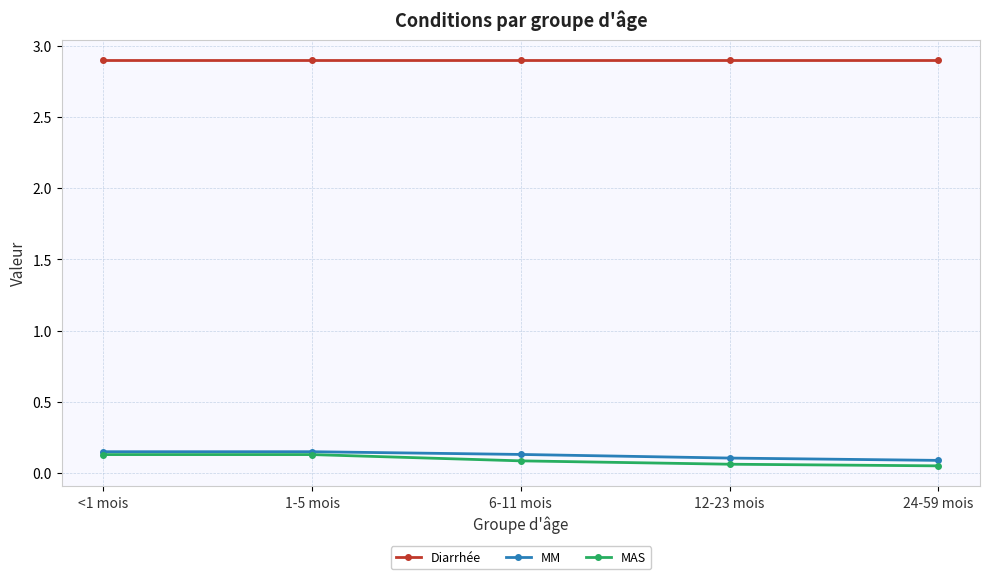

What is the label of the 3rd point from the left?

6-11 mois